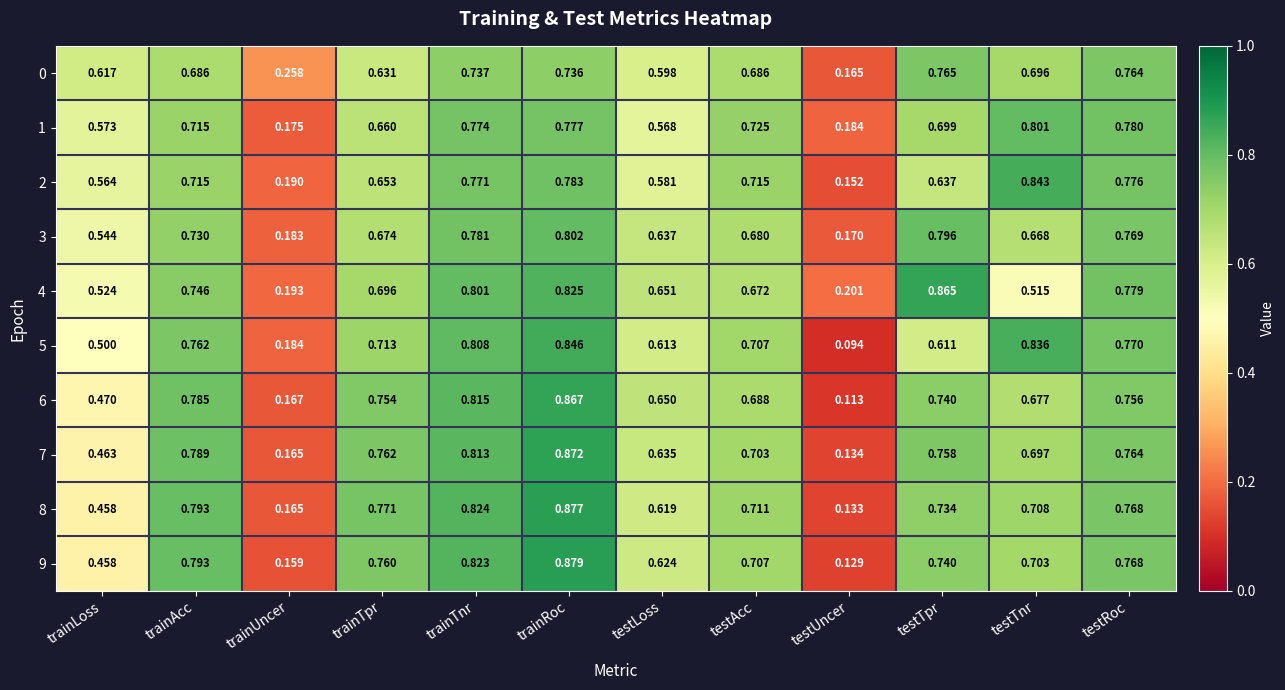

Where is 2 nearest to the value 0?

testUncer